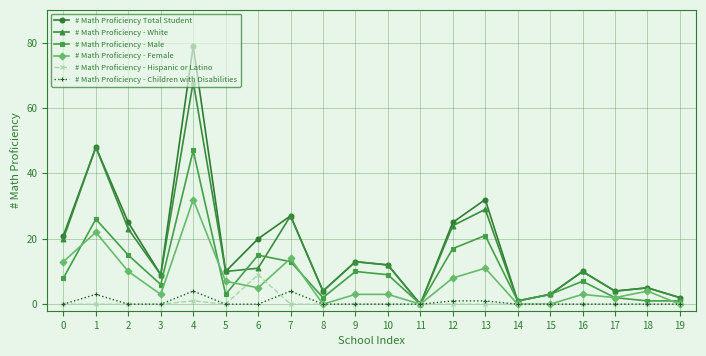

Which series has the largest range (max minus min)?

# Math Proficiency Total Student